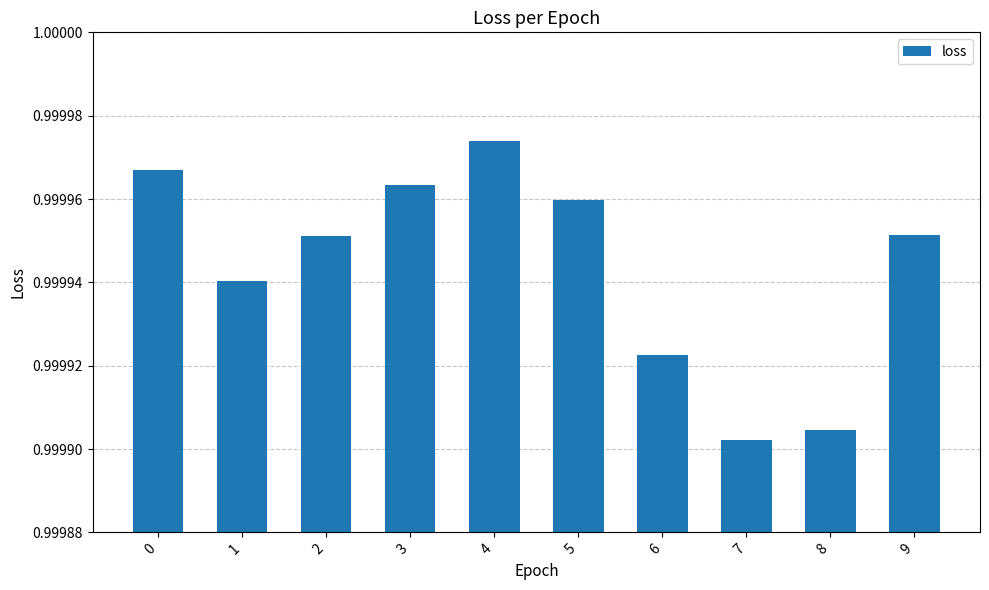

Is it true that the value at 2 is 1.5?

False